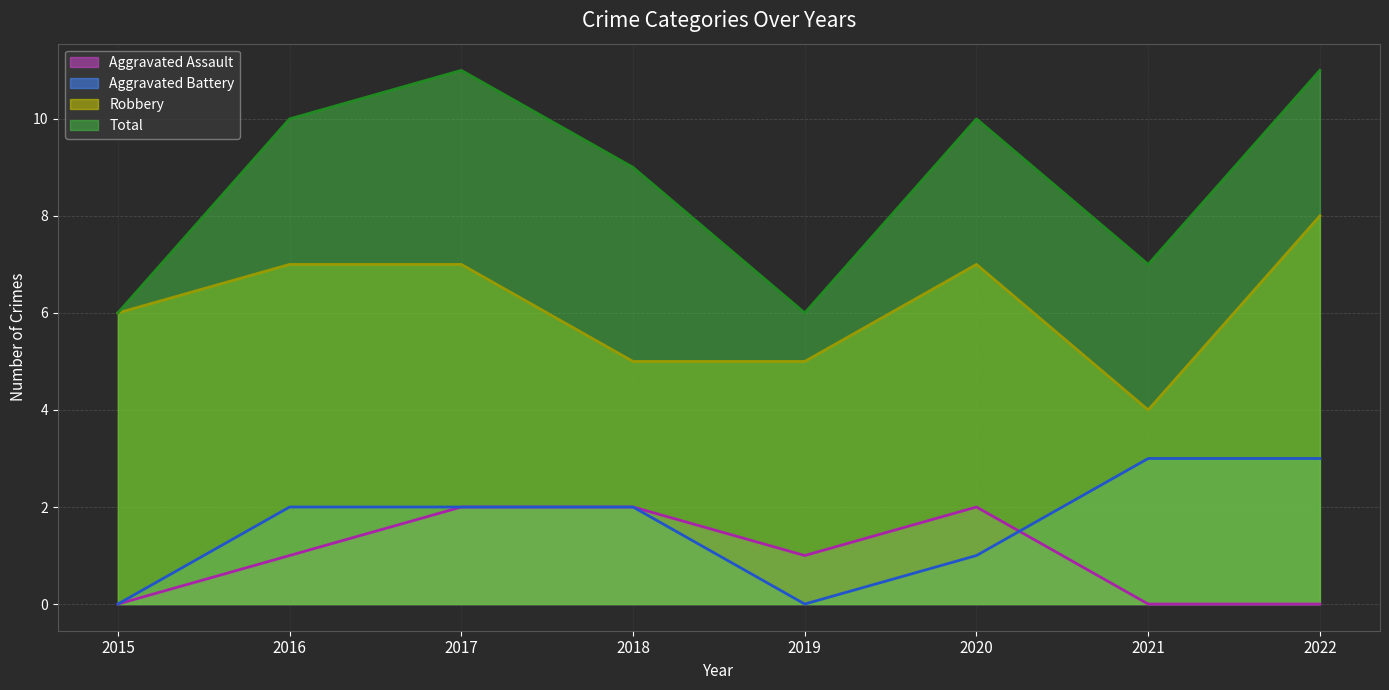

What is the sum of the Robbery (line) values at 2018 and 2017?

12